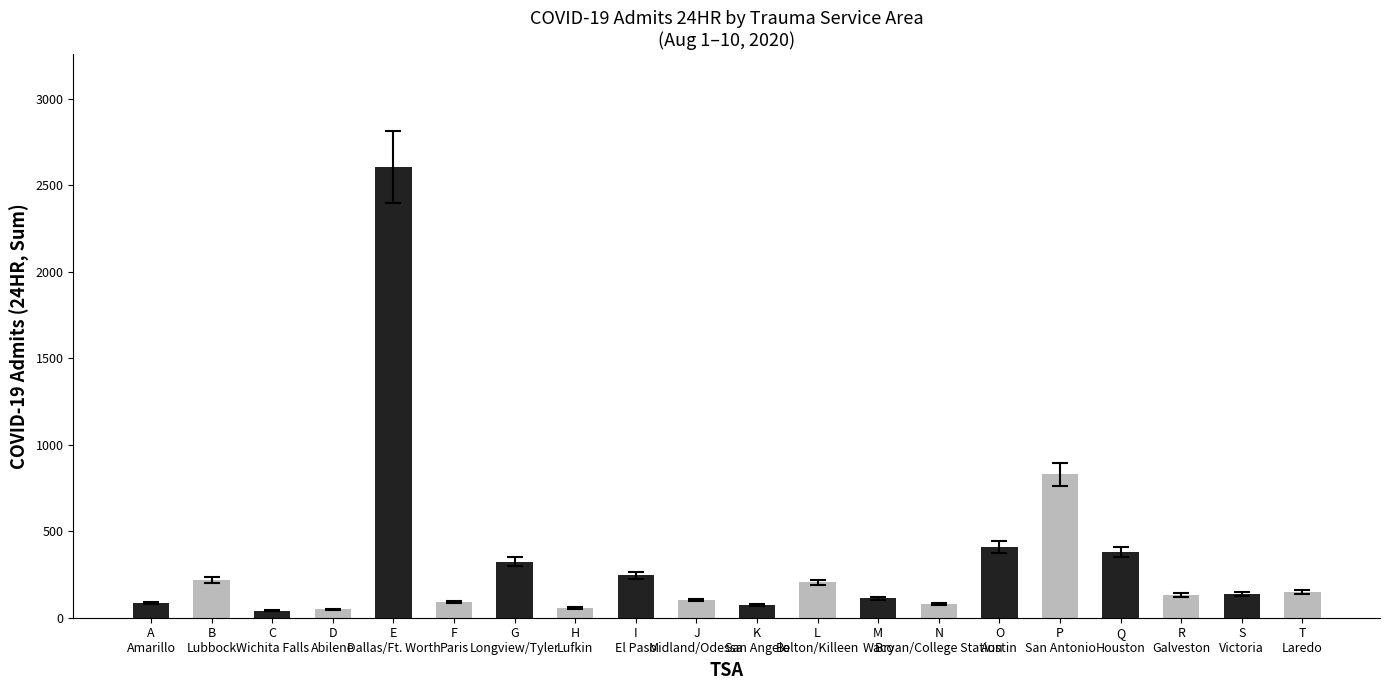

What is the greatest value displayed?

2606